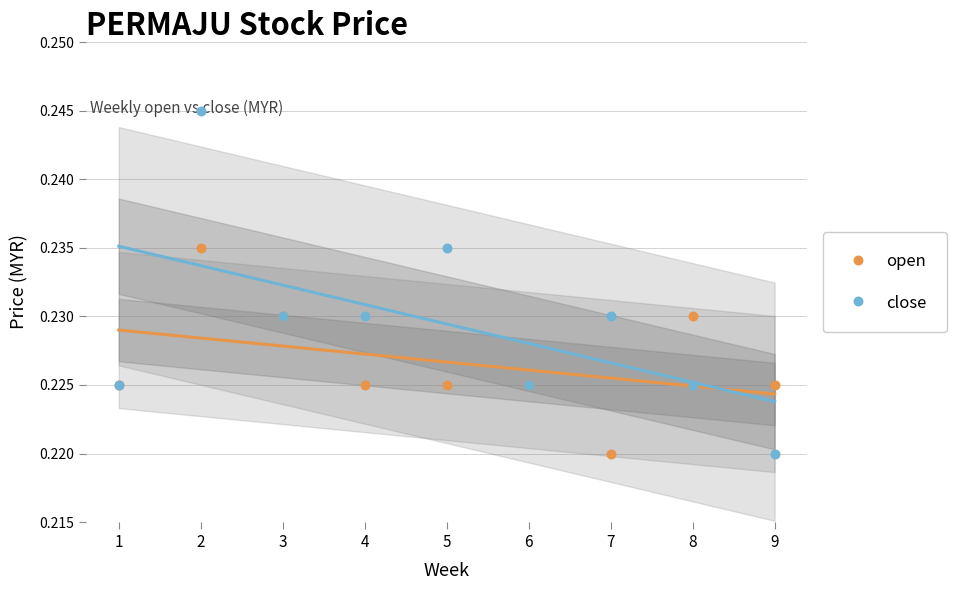

What are all the series names shown in the legend?

open, close